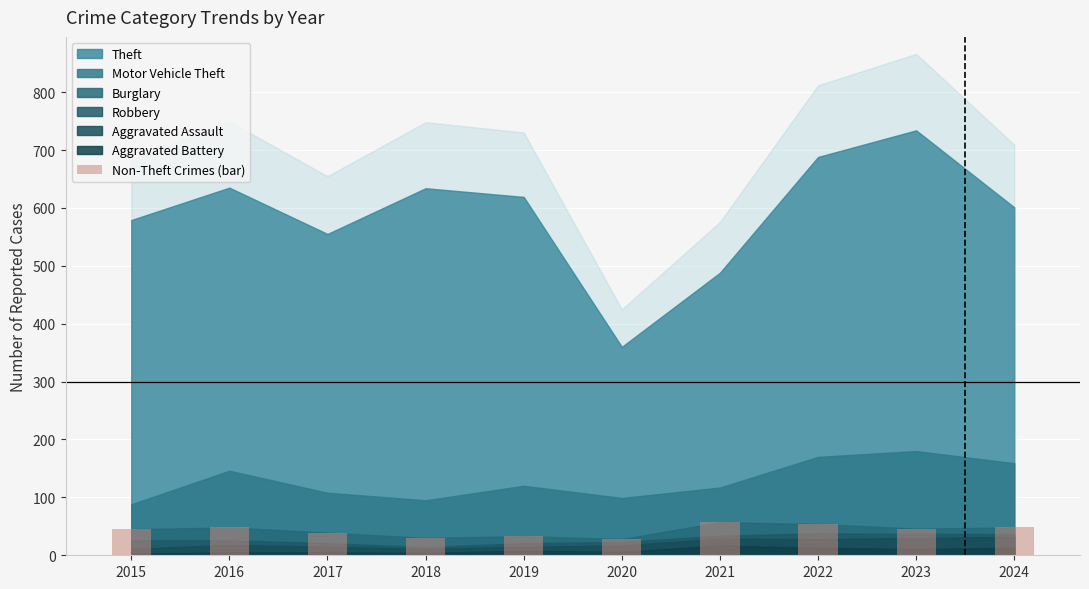

What is the value of the 6th bar from the left?

28